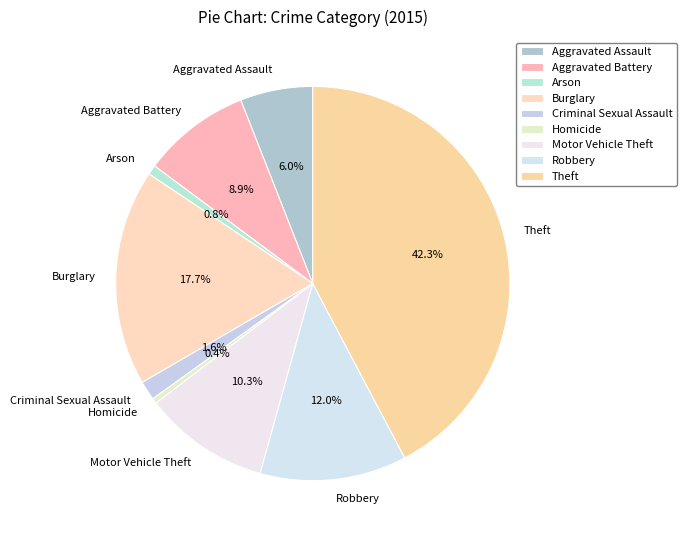

To the nearest percent, what is the combined percentage of Homicide and Burglary?

18%